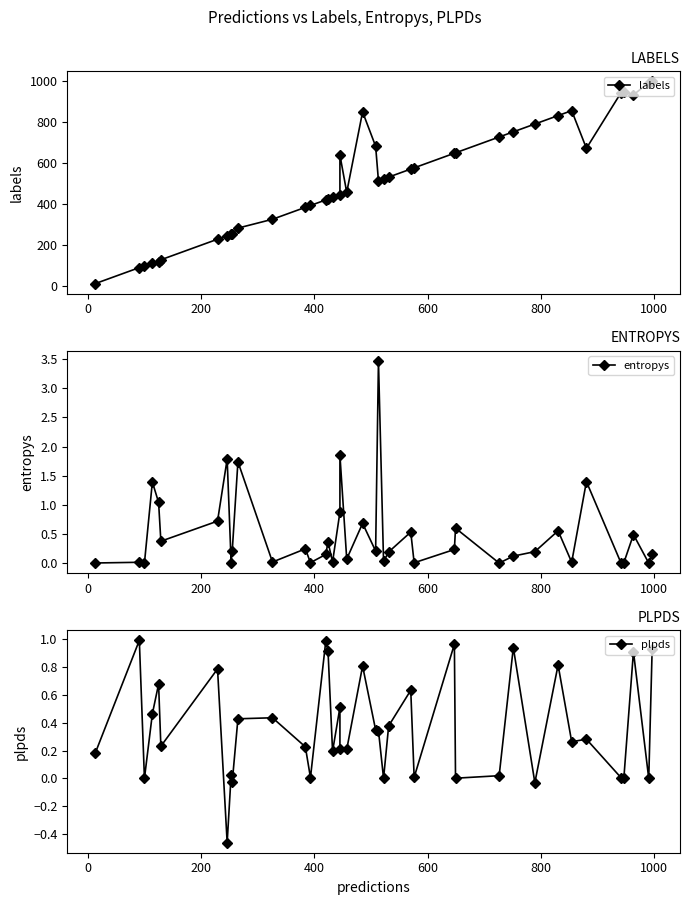

Reading left to right, what are all the values shown in this chart?

labels: 13.0	91.0	100.0	114.0	119.0	129.0	229.0	246.0	253.0	255.0	283.0	326.0	384.0	393.0	420.0	424.0	432.0	445.0	638.0	457.0	848.0	681.0	513.0	522.0	531.0	570.0	576.0	647.0	649.0	726.0	751.0	789.0	830.0	854.0	671.0	941.0	946.0	931.0	990.0	996.0
entropys: 0.0	0.0	0.0	1.4	1.0	0.4	0.7	1.8	0.0	0.2	1.7	0.0	0.2	0.0	0.1	0.4	0.0	0.9	1.9	0.1	0.7	0.2	3.5	0.0	0.2	0.5	0.0	0.2	0.6	0.0	0.1	0.2	0.6	0.0	1.4	0.0	0.0	0.5	0.0	0.2
plpds: 0.2	1.0	0.0	0.5	0.7	0.2	0.8	-0.5	0.0	-0.0	0.4	0.4	0.2	0.0	1.0	0.9	0.2	0.5	0.2	0.2	0.8	0.3	0.3	0.0	0.4	0.6	0.0	1.0	0.0	0.0	0.9	-0.0	0.8	0.3	0.3	0.0	-0.0	0.9	0.0	0.9